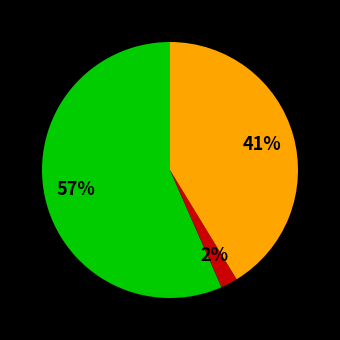

Is there any slice that represents more than half of the pie?

Yes